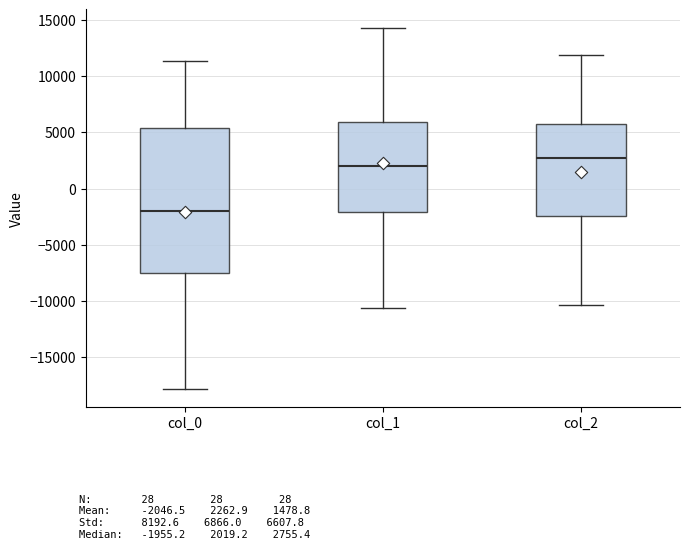

Which box is the tallest, from its lower edge to its upper edge?

col_0